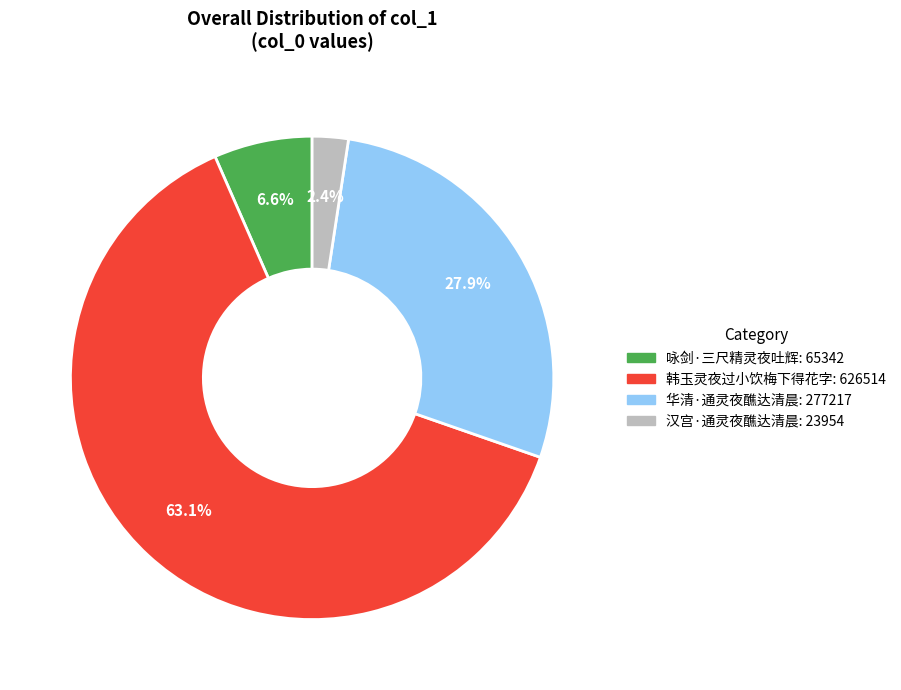

To the nearest percent, what percentage of the pie is 汉宫·通灵夜醮达清晨?

2%